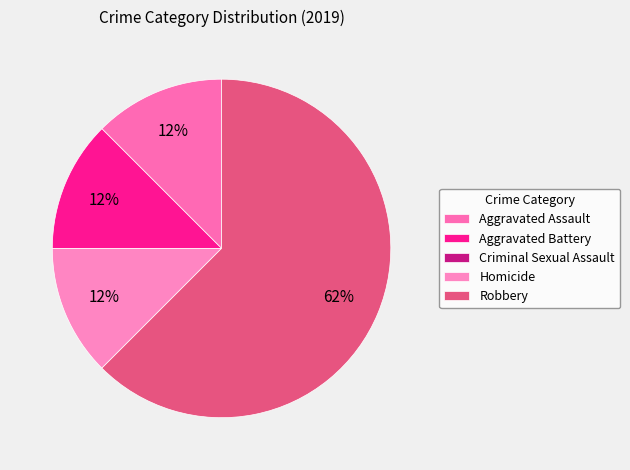

Which has a higher value, Homicide or Robbery?

Robbery